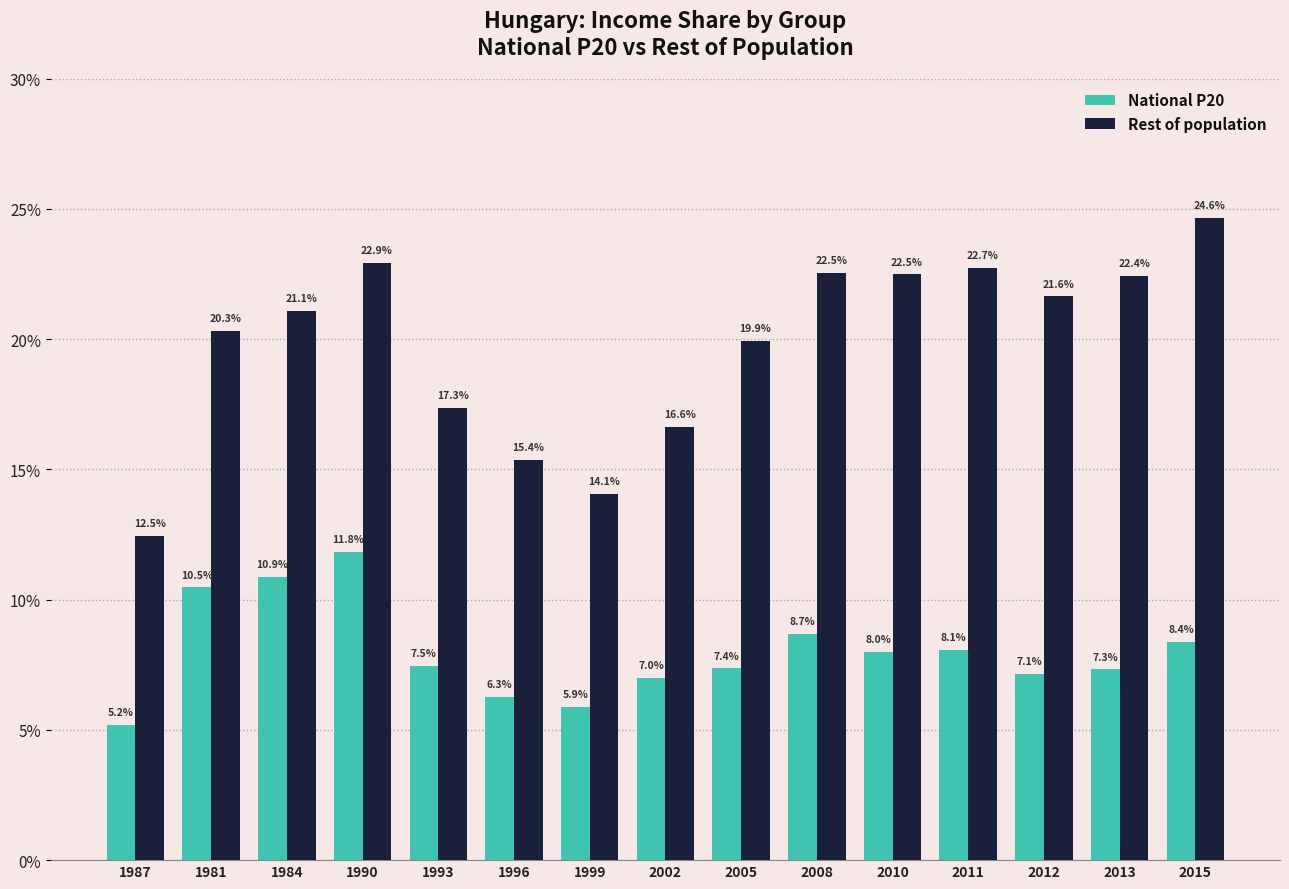

What is the minimum value shown in the chart?

5.2